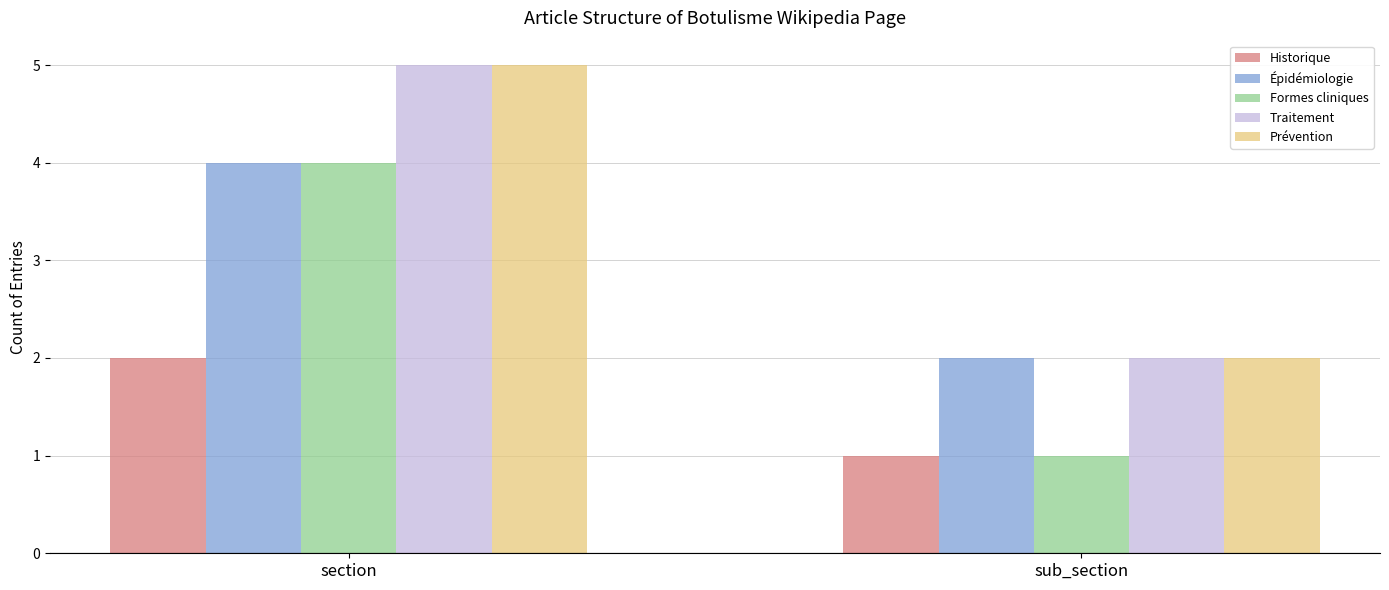

How many categories are shown in the chart?

2